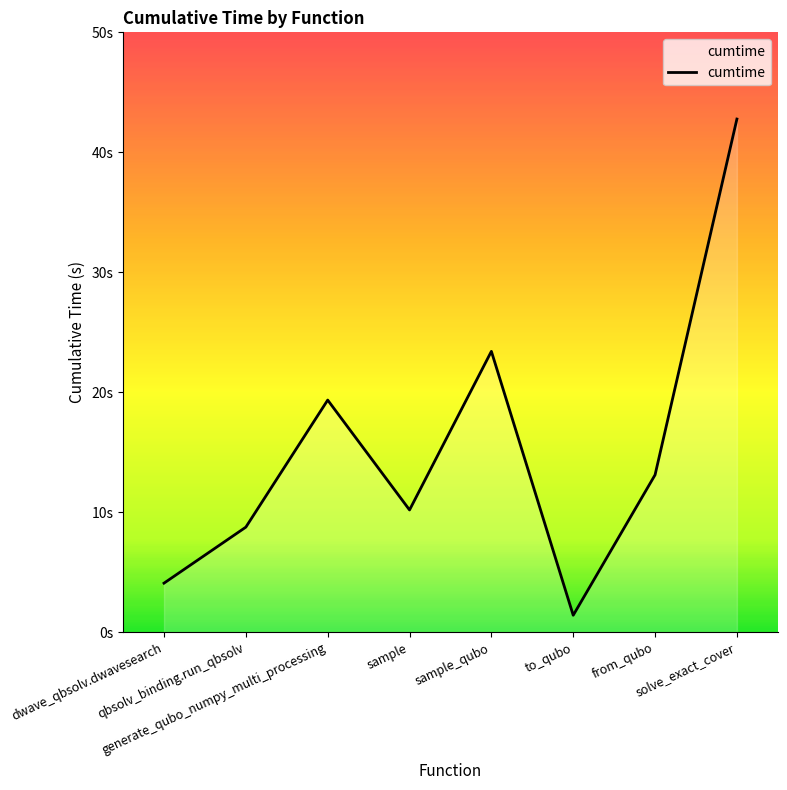

Between sample and from_qubo, which is larger?

from_qubo